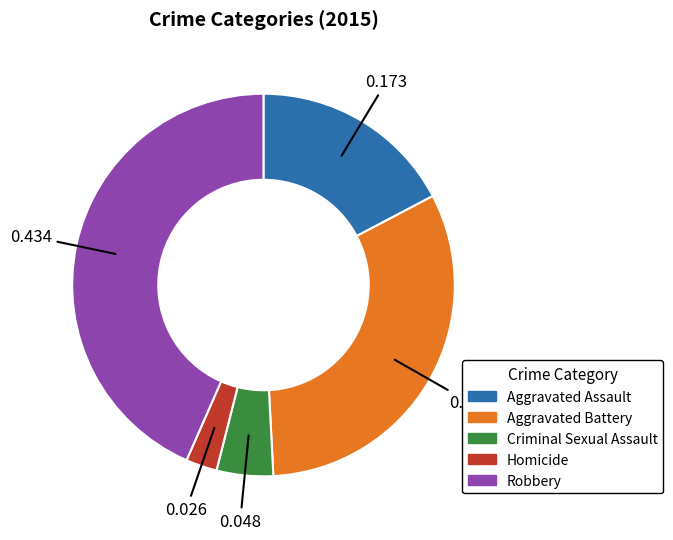

What is the largest slice in the pie chart?

Robbery